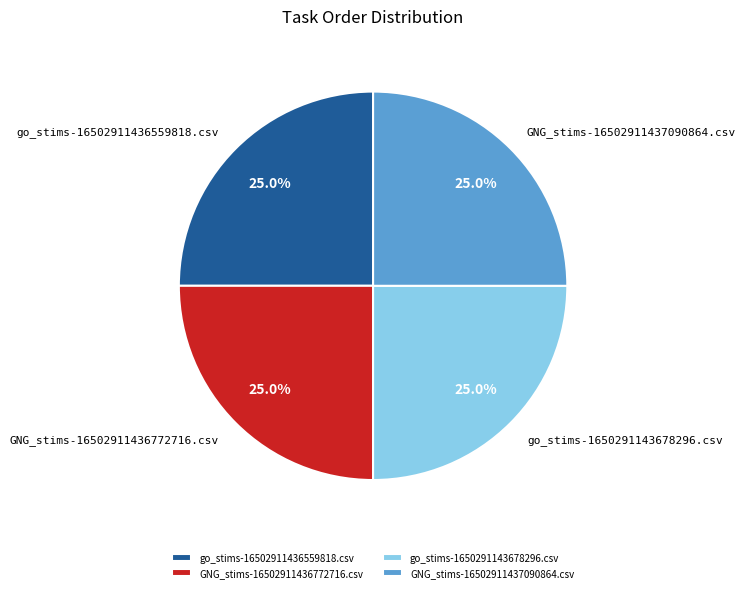

What is the ratio of the value at go_stims-1650291143678296.csv to the value at GNG_stims-16502911436772716.csv?

1.0